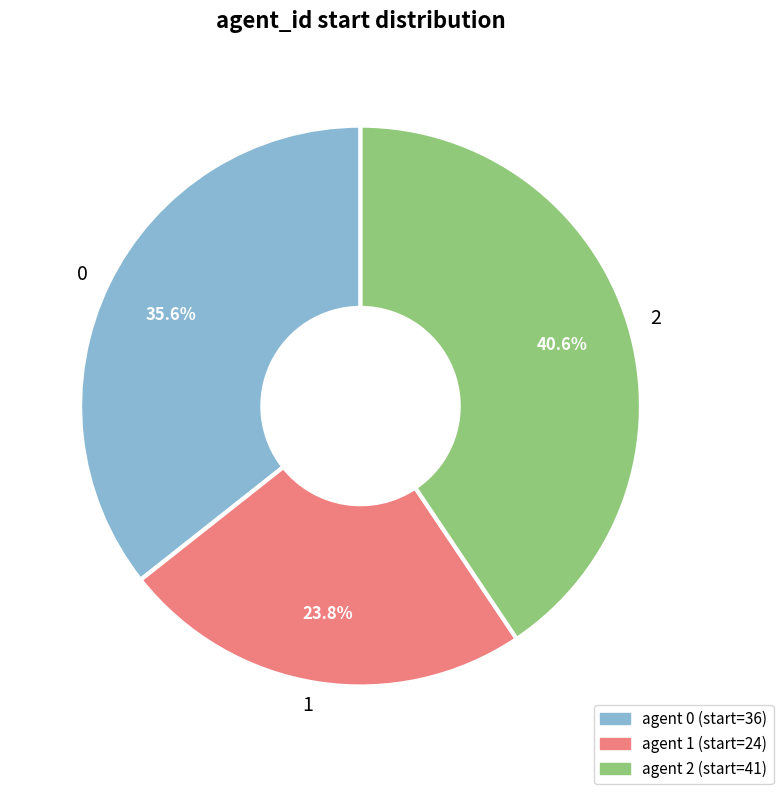

To the nearest percent, what is the average slice percentage?

33%